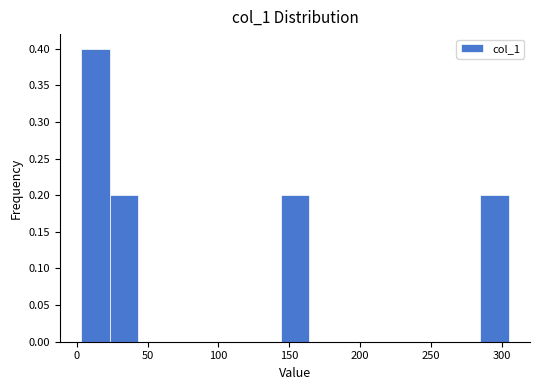

Over which range of the x-axis is the bar tallest?

5 to 25